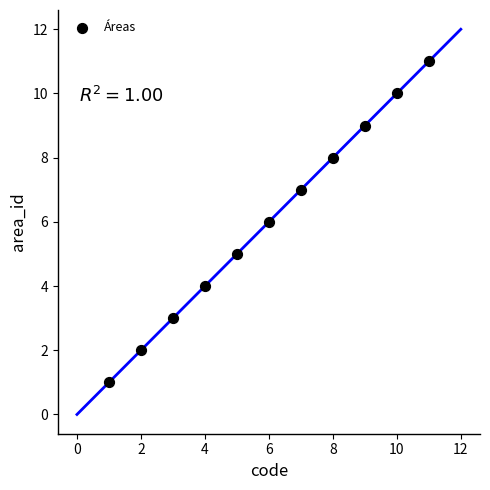

What is the range of X values (max minus min)?

10